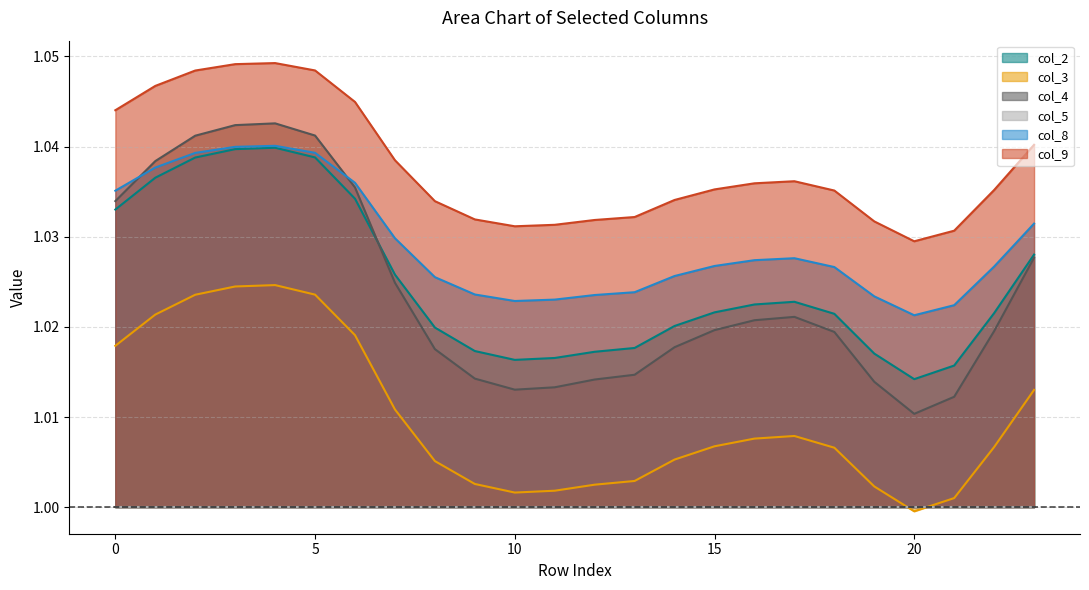

At how many categories does at least one series exceed 1?

24